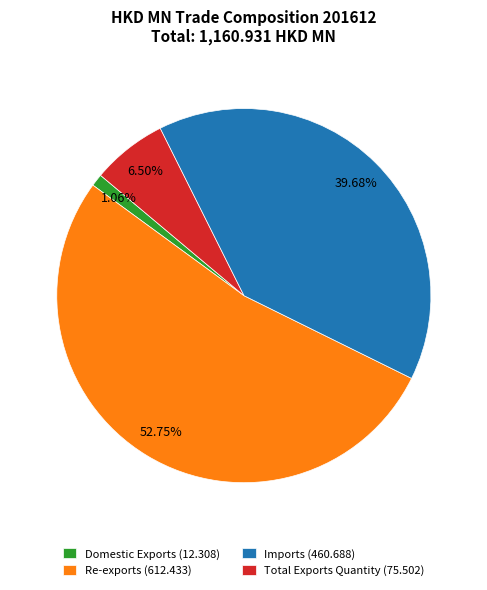

How many slices are in this pie chart?

4